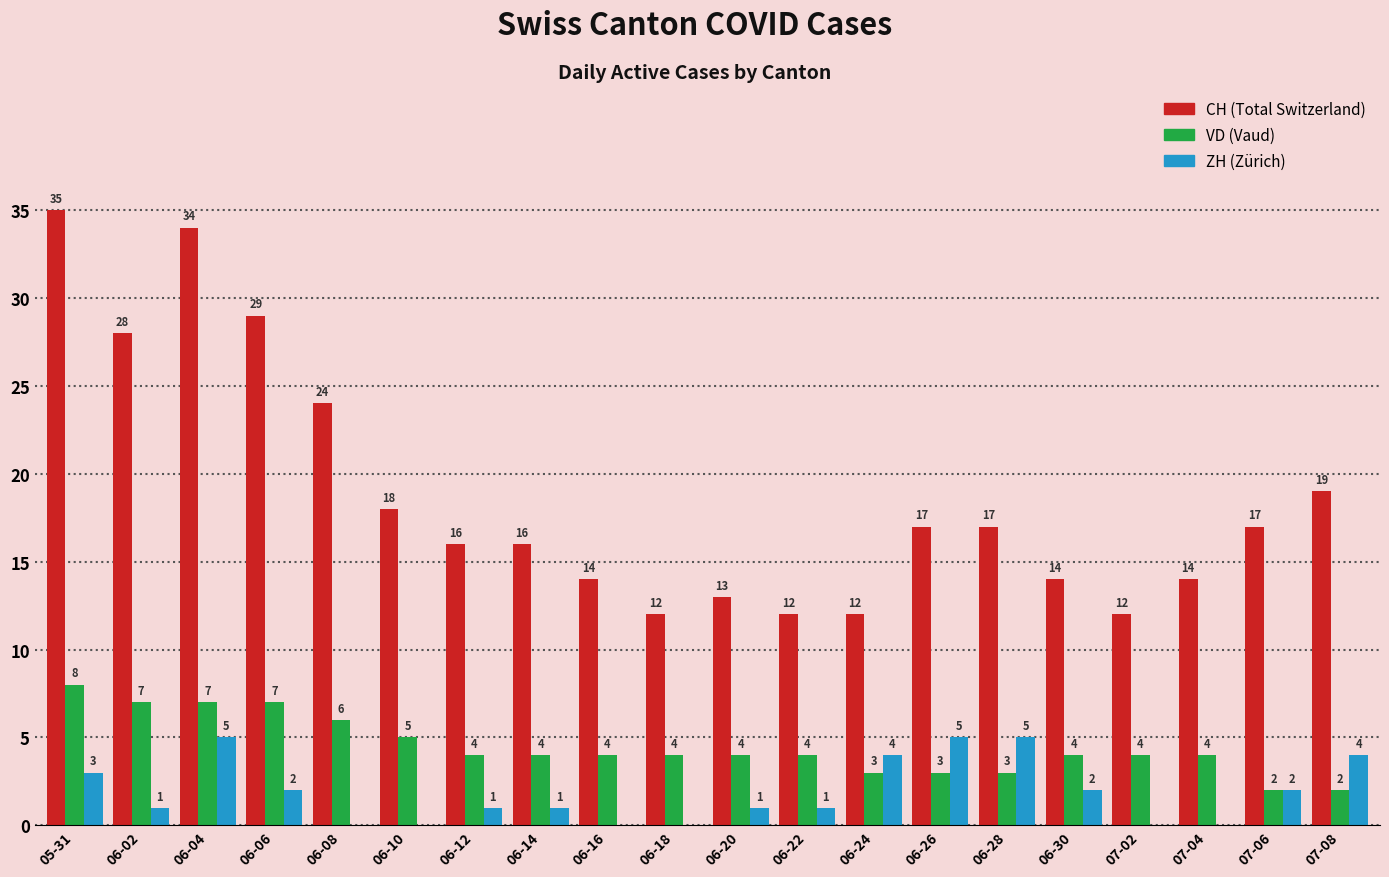

How many groups of bars are there?

20